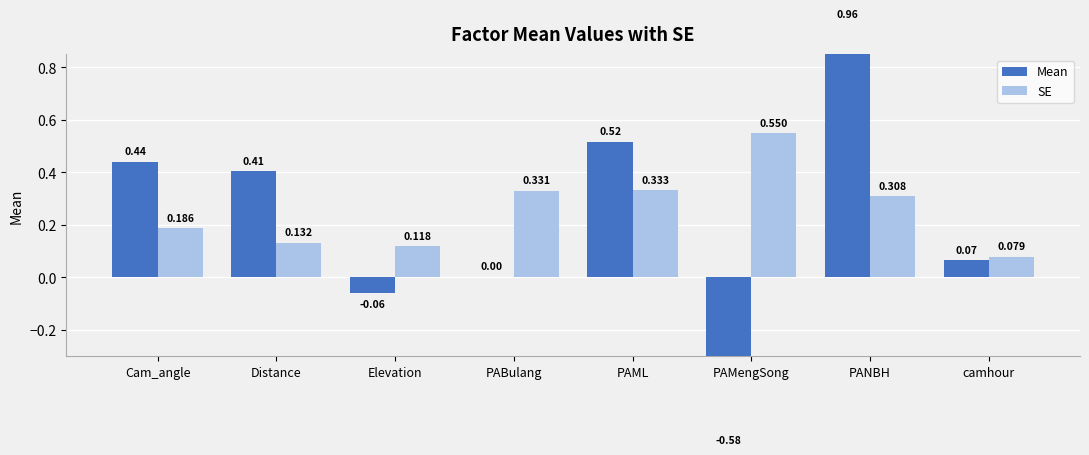

What is the value of the SE bar at the 4th from the left?

0.3